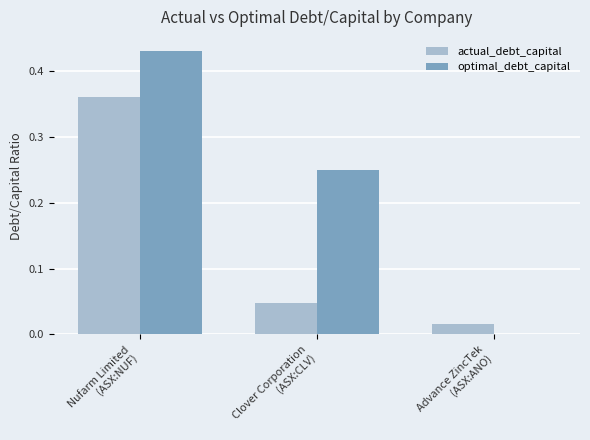

What is the sum of all optimal_debt_capital values?

0.7